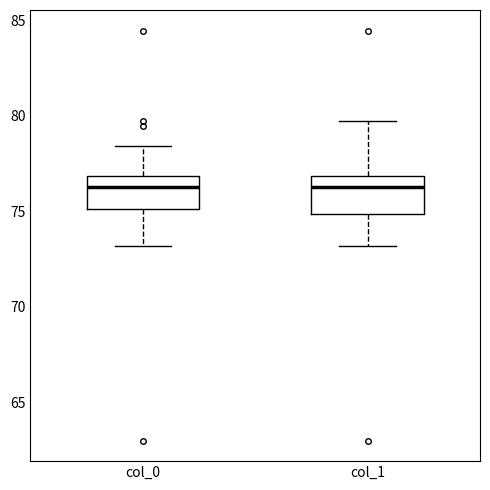

Reading left to right, read every box against the y-axis: the position of its median line, the range the box covers, and the ends of its whiskers. The values are not printed on the chart, so give them approximately, as read against the axis.

col_0: median 76.5, box 75.0 to 77.0, whiskers 73.0 to 78.5
col_1: median 76.5, box 75.0 to 77.0, whiskers 73.0 to 79.5